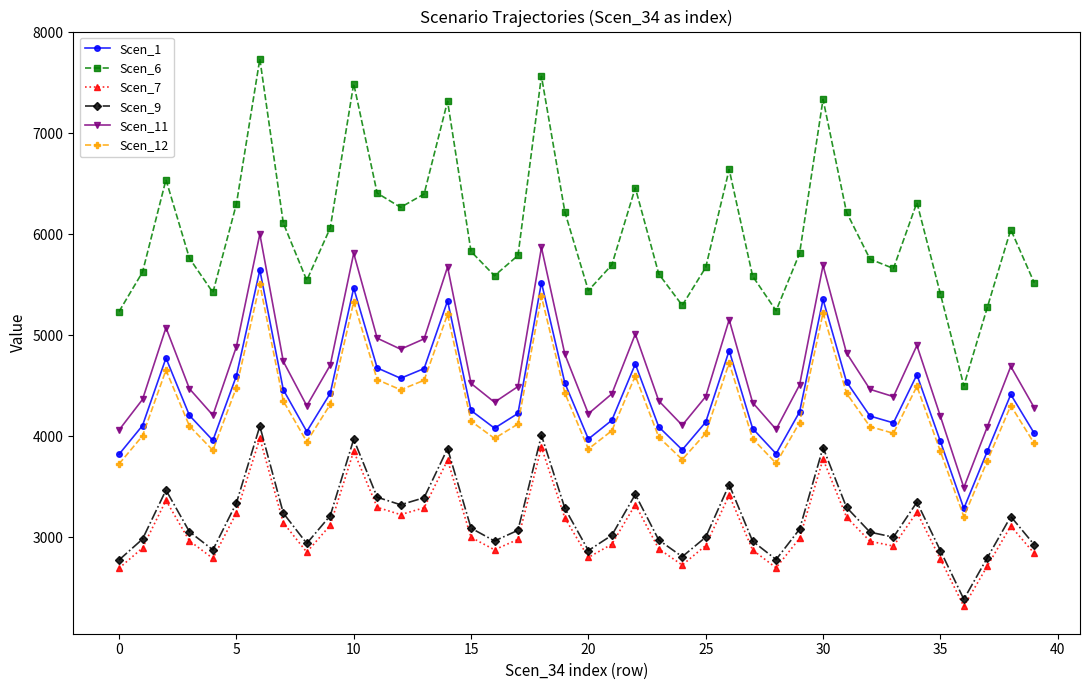

At how many categories does at least one series exceed 6990?

5